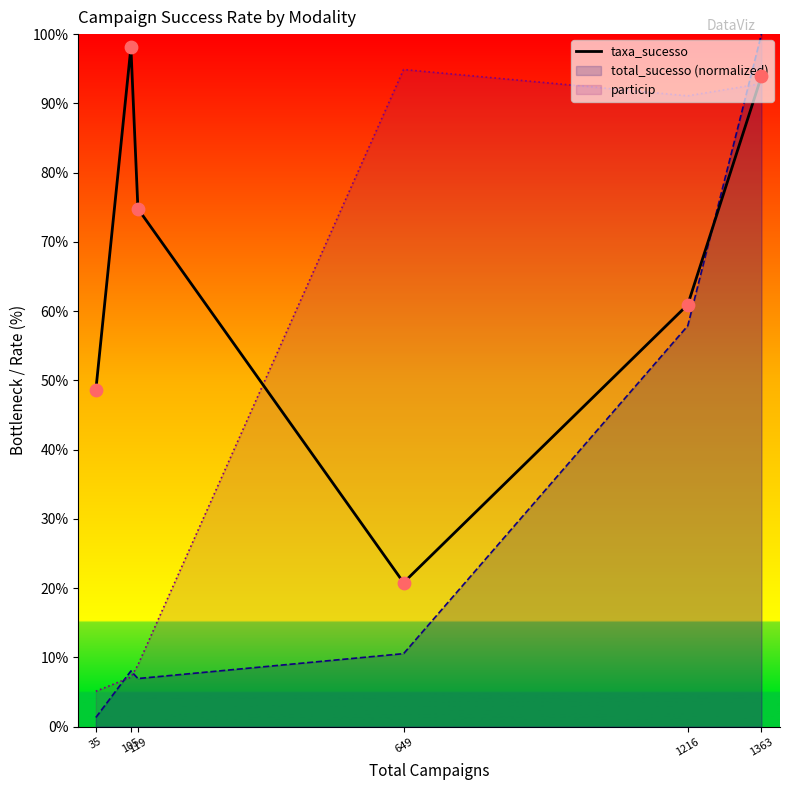

Between 649 and 1216, which is larger?

1216